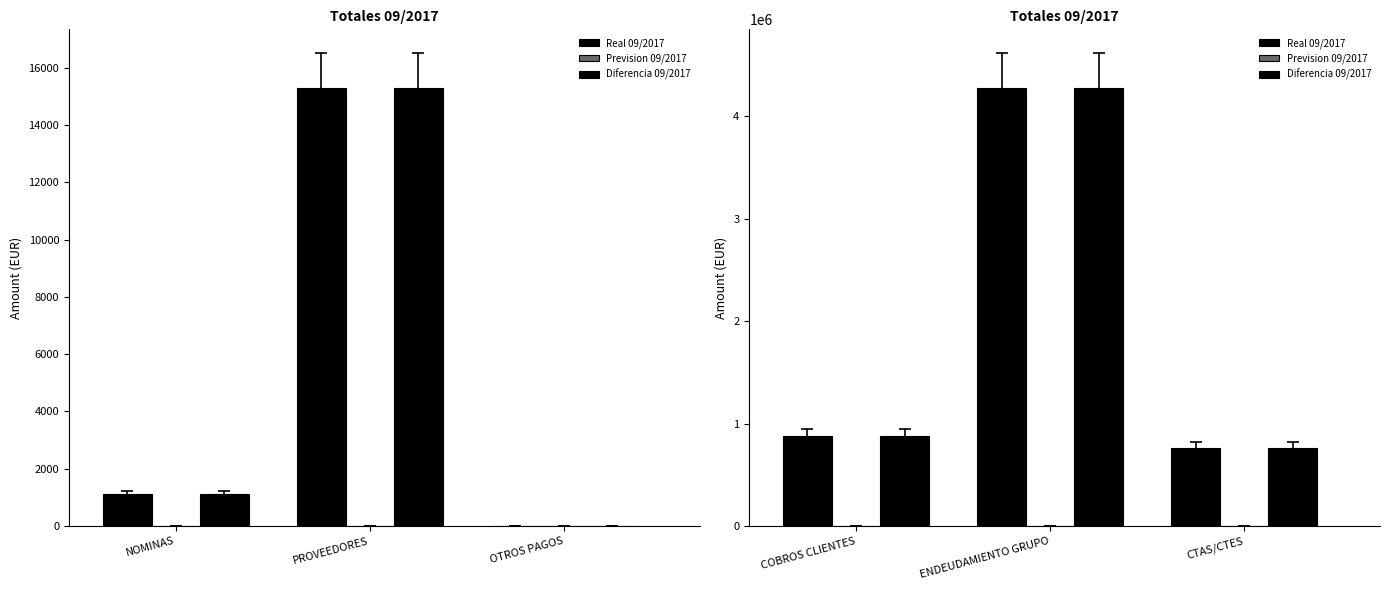

List the labels in order of Real 09/2017 value, largest first.

ENDEUDAMIENTO GRUPO, COBROS CLIENTES, CTAS/CTES